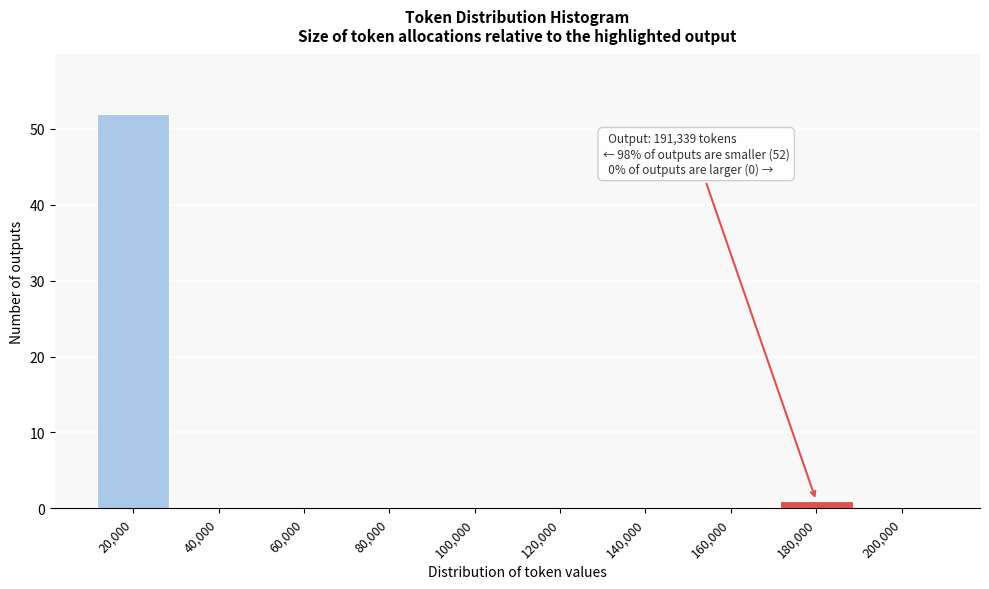

Reading left to right, list all the values displayed in this chart.

20,000=52	40,000=0	60,000=0	80,000=0	100,000=0	120,000=0	140,000=0	160,000=0	180,000=1	200,000=0